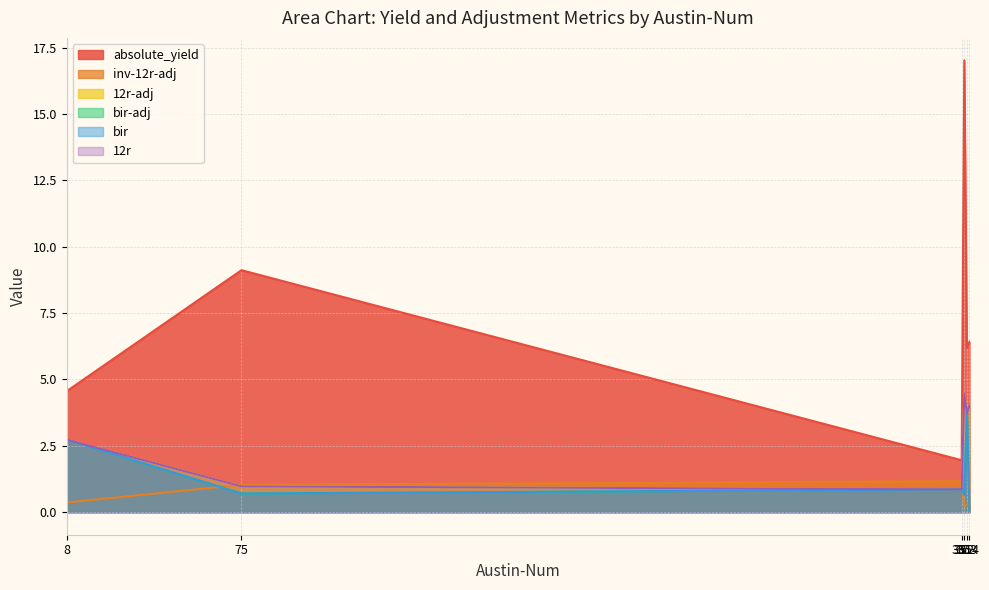

Reading left to right, what are all the values shown in this chart?

absolute_yield: 4.6	9.1	2.0	17.0	6.2	6.4
inv-12r-adj: 0.4	1.0	1.2	0.2	0.3	0.2
12r-adj: 2.7	1.0	0.9	4.4	3.7	4.0
bir-adj: 2.7	0.7	0.9	0.7	3.7	0.1
bir: 2.7	0.7	0.9	0.7	3.7	0.1
12r: 2.7	1.0	0.9	4.4	3.7	4.0